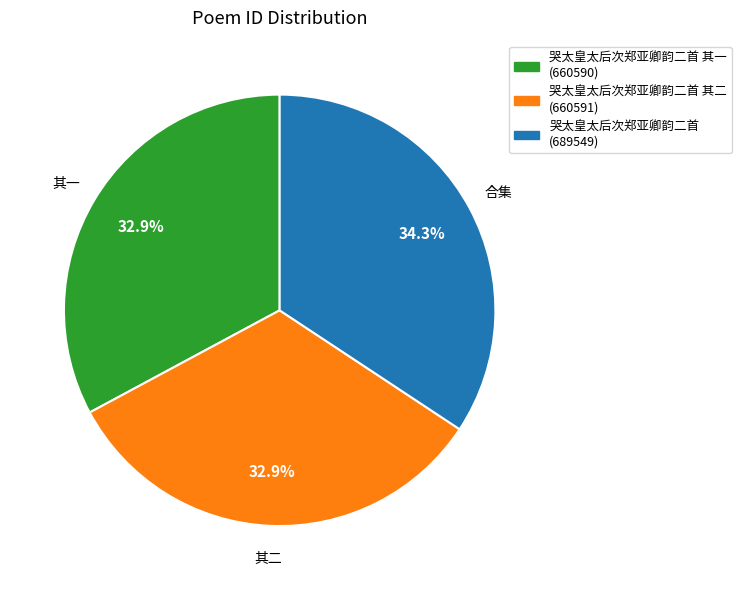

Is there any slice that represents more than half of the pie?

No